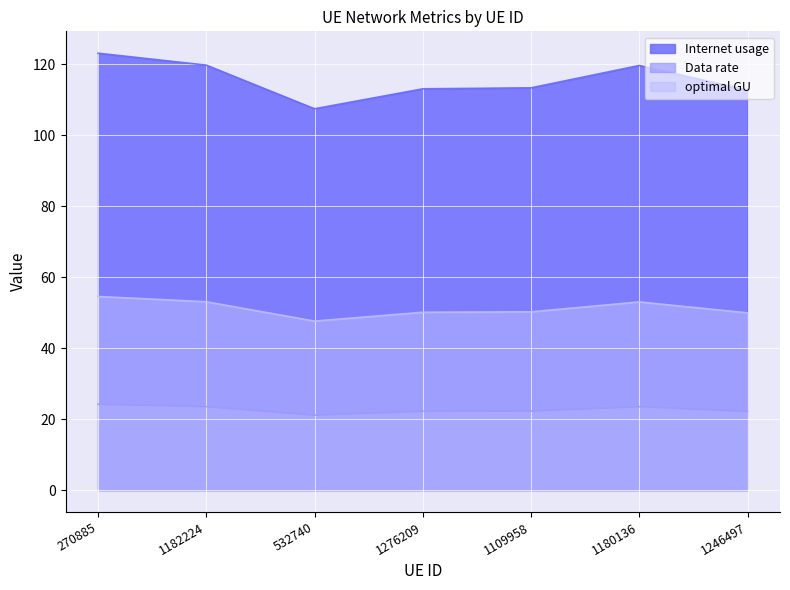

What is the label of the 4th point from the left?

1276209